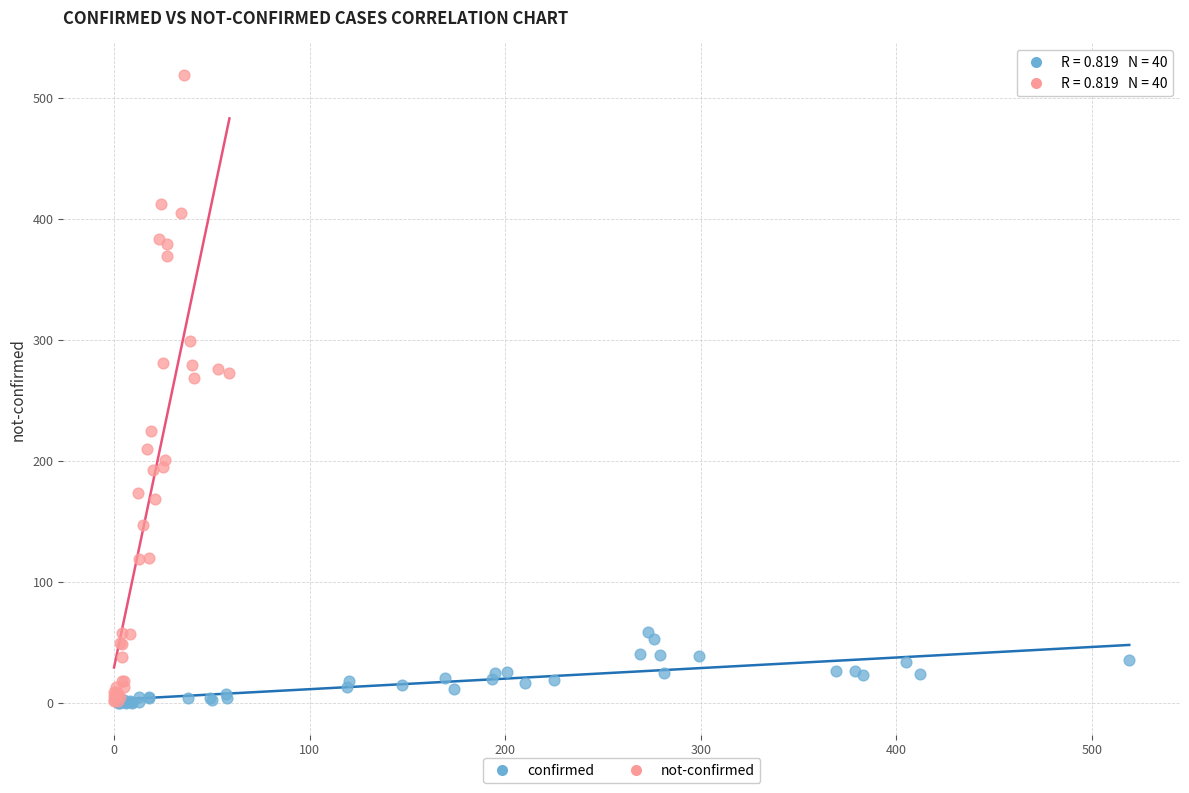

Which series has the largest Y range (max minus min)?

not-confirmed